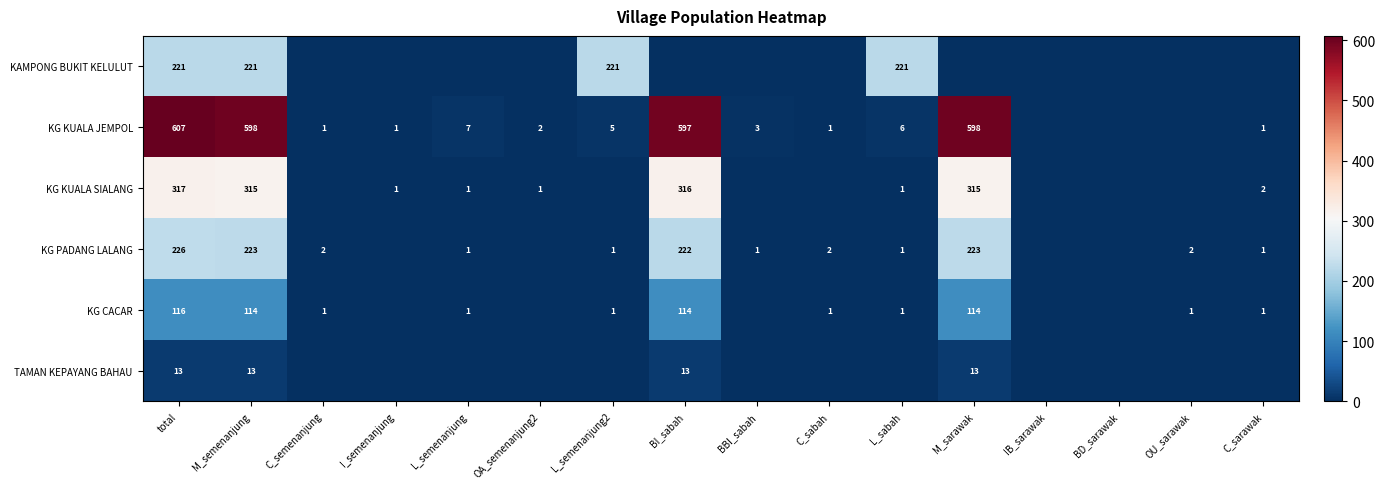

Is it true that KG KUALA SIALANG equals 1 at L_semenanjung?

True